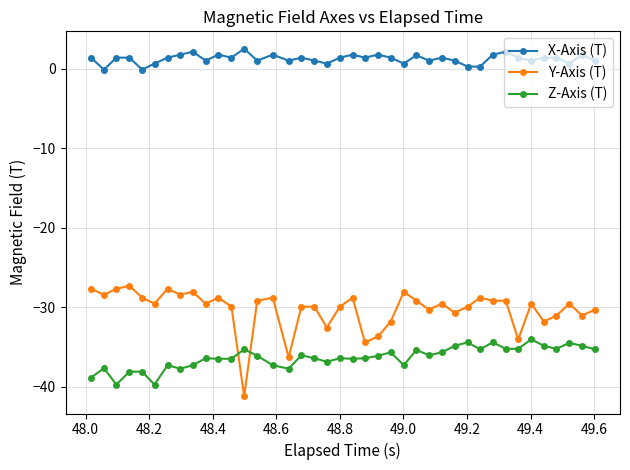

What is the difference between the maximum and second lowest values in the X-Axis (T) series?

2.6